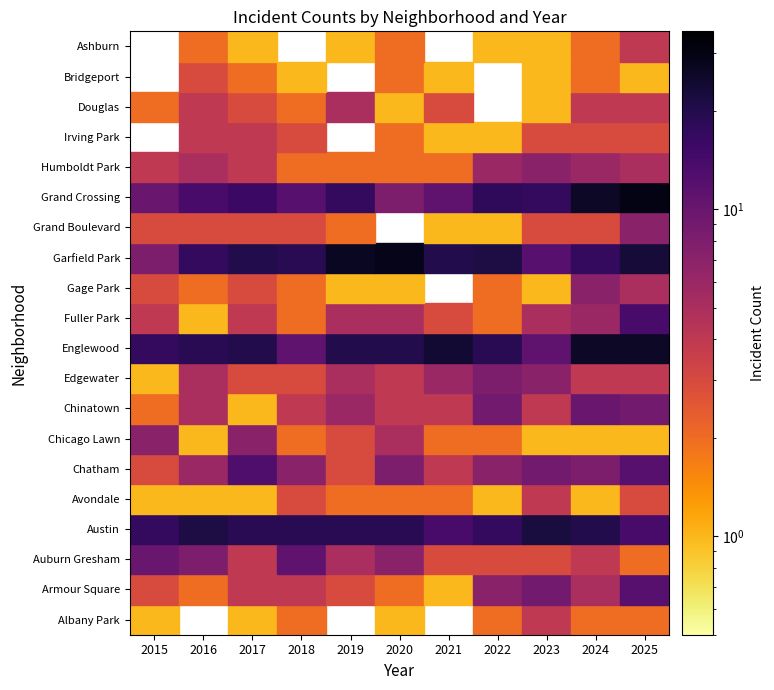

Is it true that Grand Crossing equals 6 at 0?

False